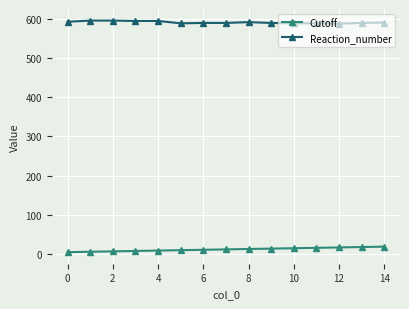

What is the average value of the Reaction_number series?

591